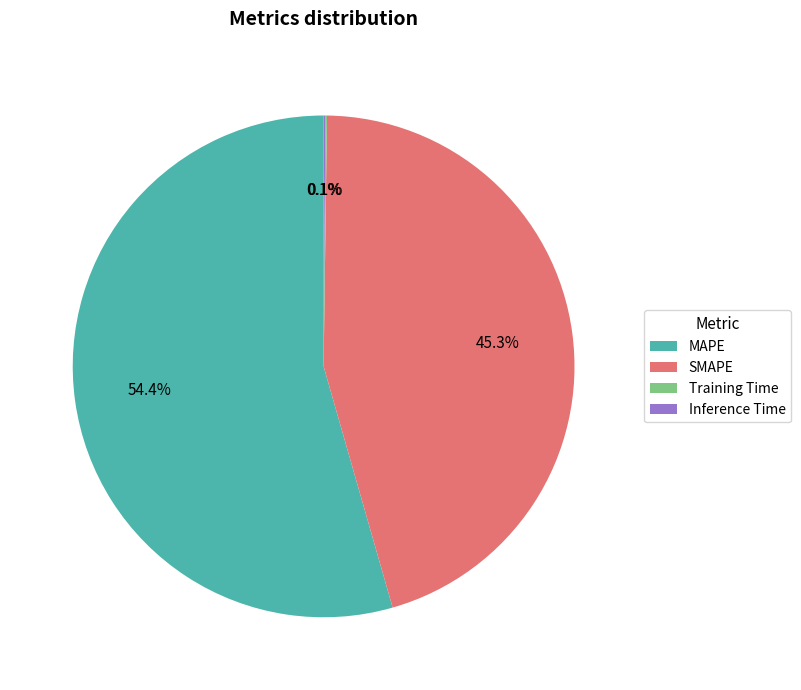

What is the majority slice?

MAPE